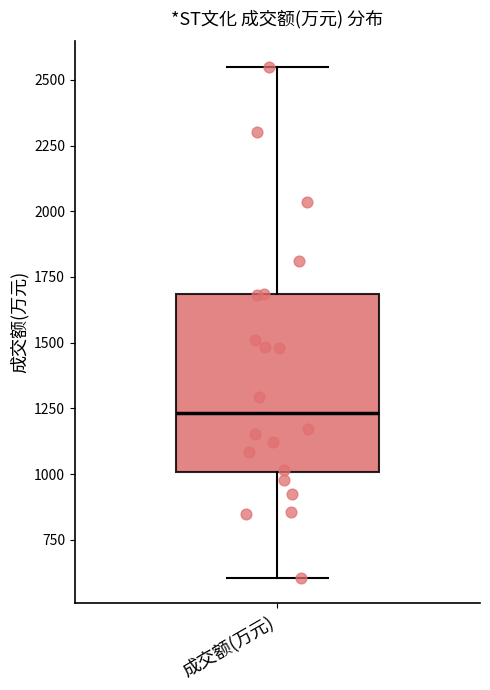

Read this box plot against the y-axis: the position of the median line, the range covered by the box, and the ends of both whiskers. The values are not printed on the chart, so give them approximately, as read against the axis.

median 1250, box 1000 to 1700, whiskers 600 to 2550